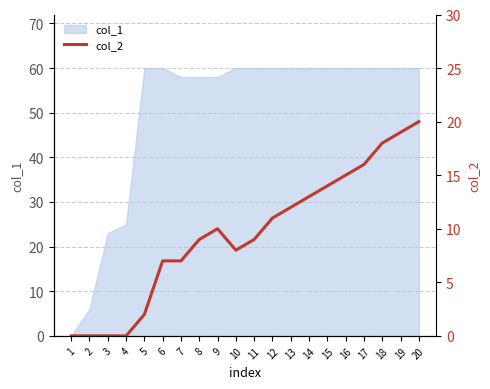

Which has a higher value, 16 or 19?

19